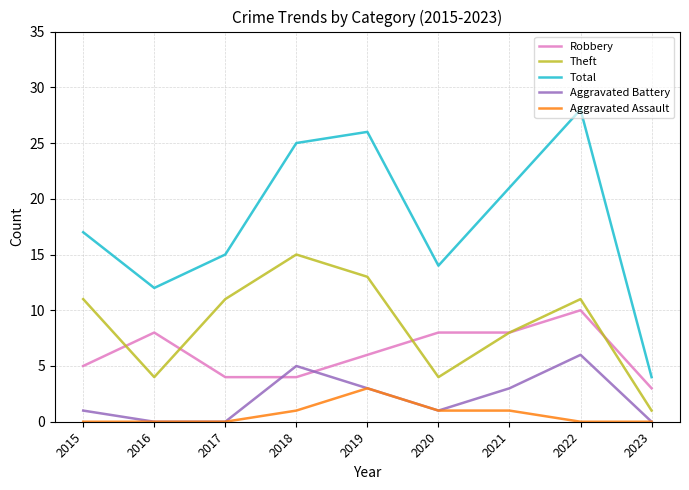

Is this an area chart (filled region under the line)?

No